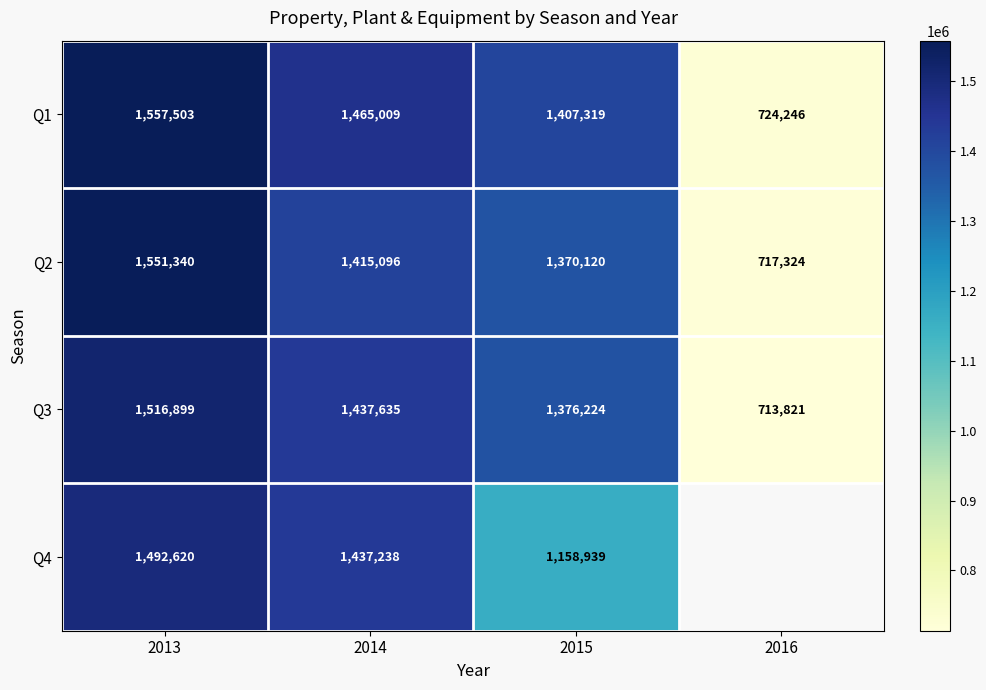

Which label corresponds to the largest value in the chart?

2013